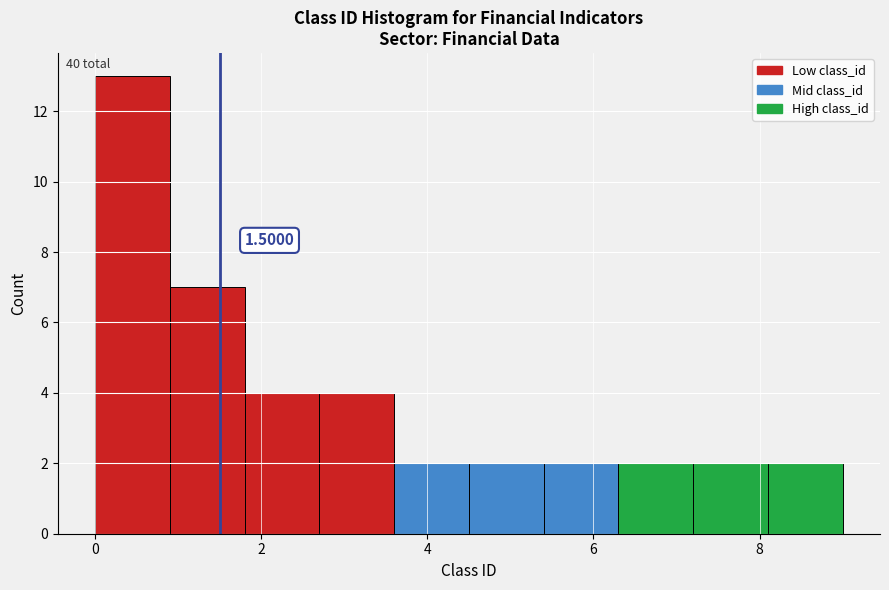

Which range on the x-axis has the tallest bar?

0.0 to 0.9